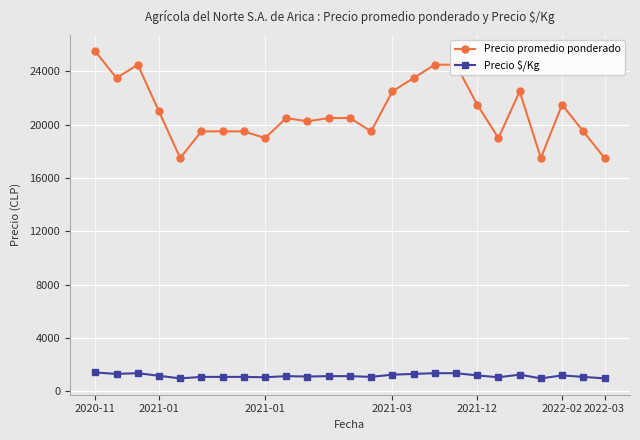

True or false: Precio $/Kg and Precio promedio ponderado intersect in this chart.

False